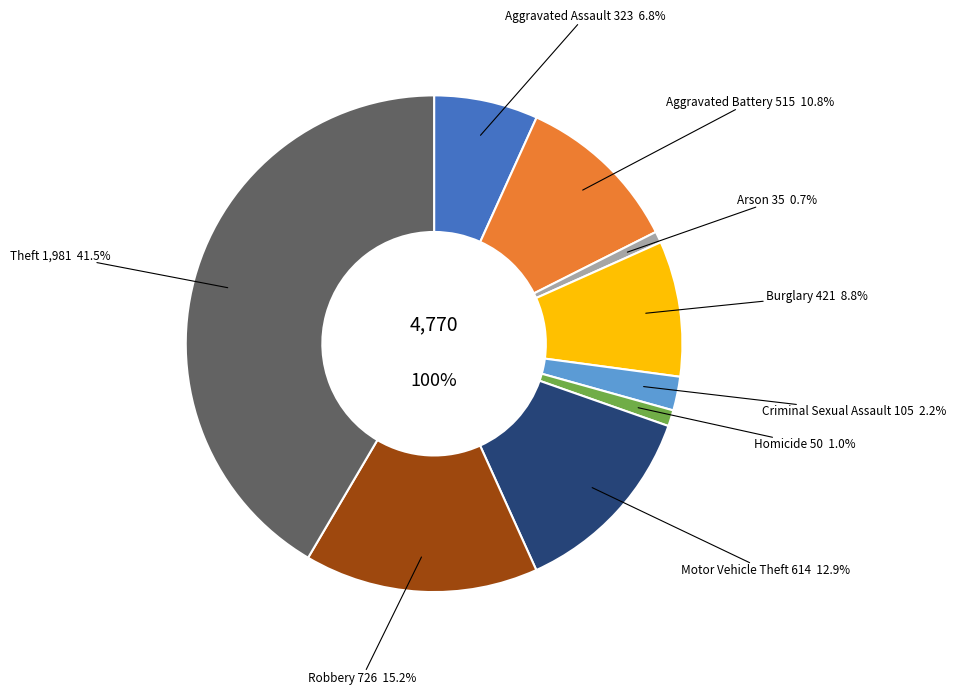

The Burglary slice represents 9% of the pie. True or false?

True